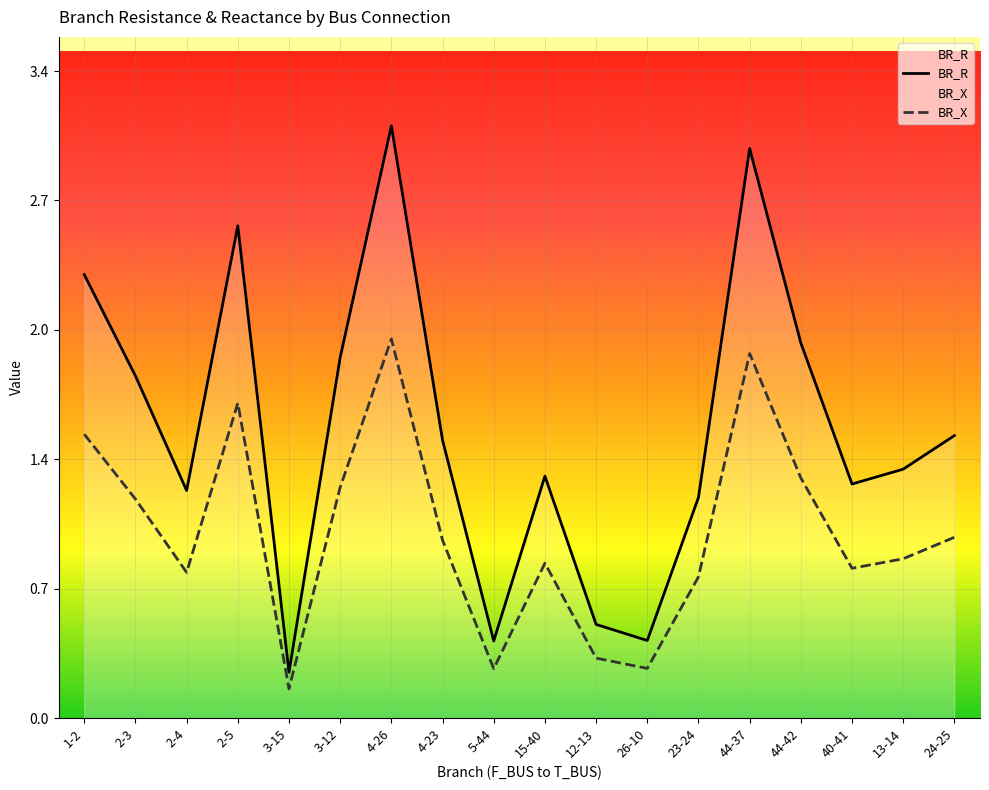

Rank the series at 3-15 from lowest to highest value.

BR_X, BR_R